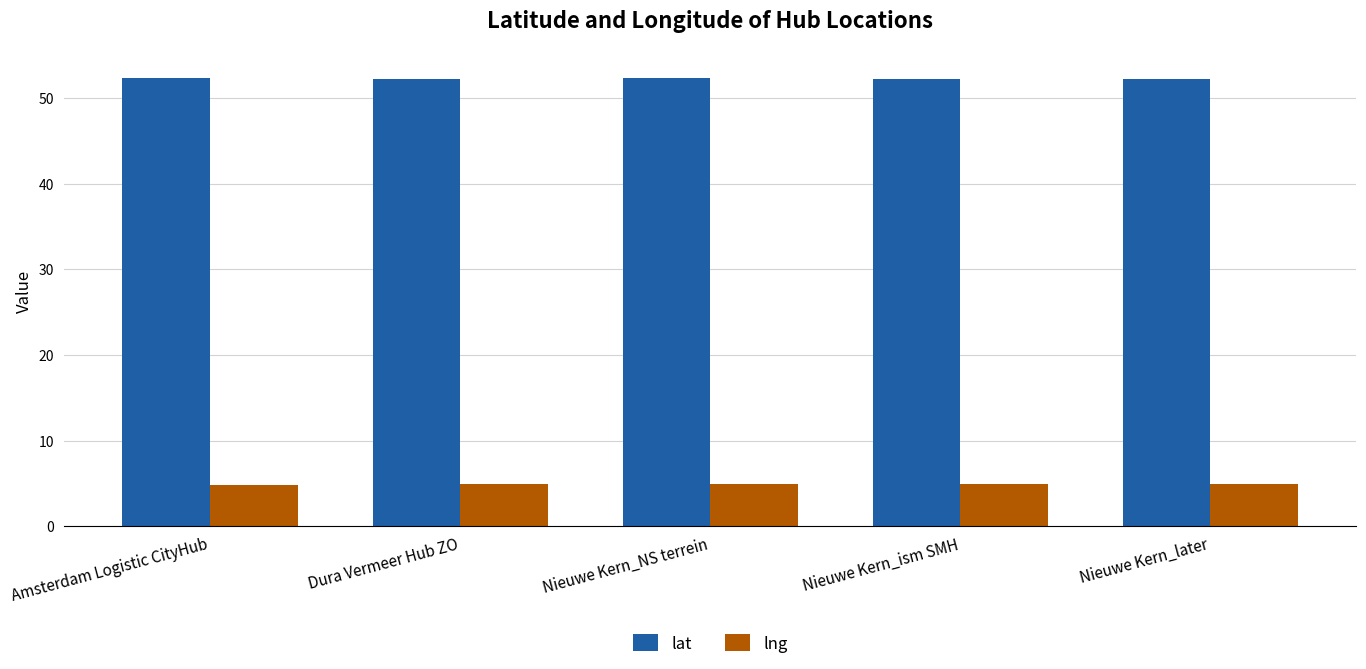

What is the difference between the highest and lowest values at Nieuwe Kern_NS terrein?

47.4